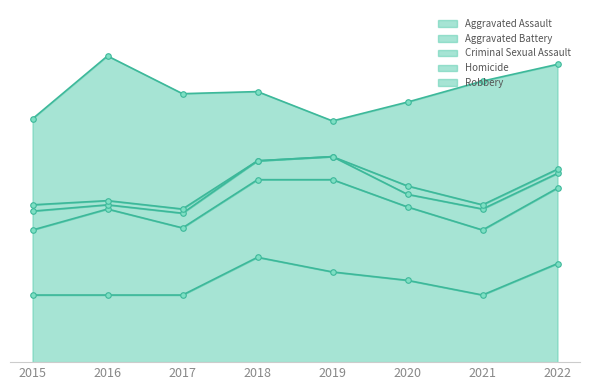

Between 2015 and 2017, which series saw the biggest shift?

Robbery